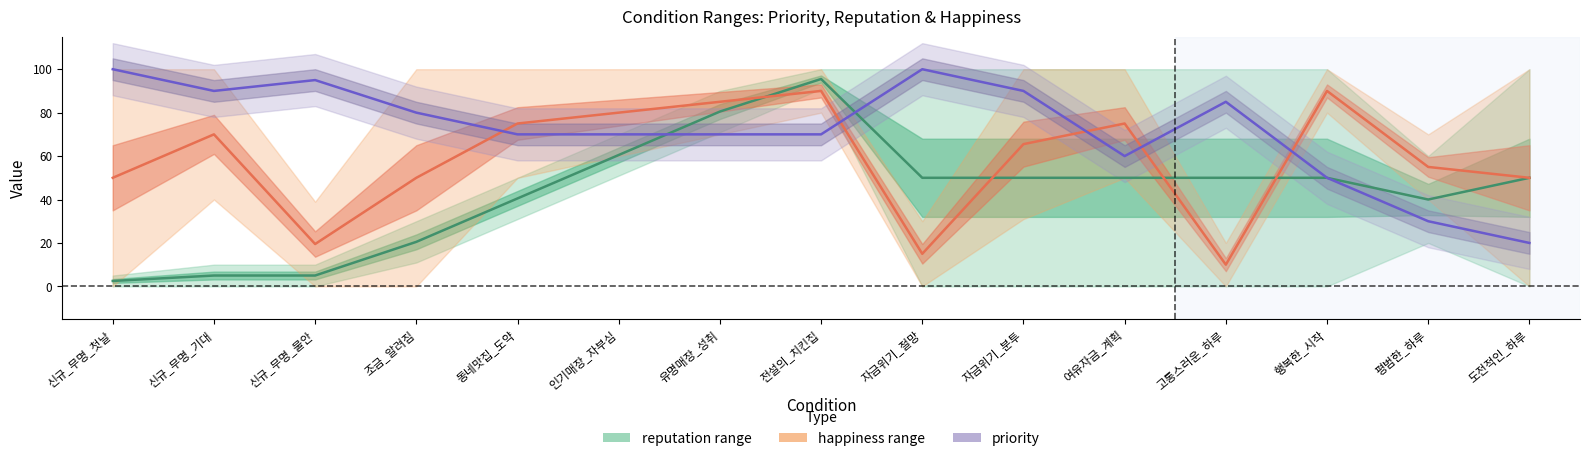

After their last crossing, which series has the higher values: reputation_min or priority?

priority